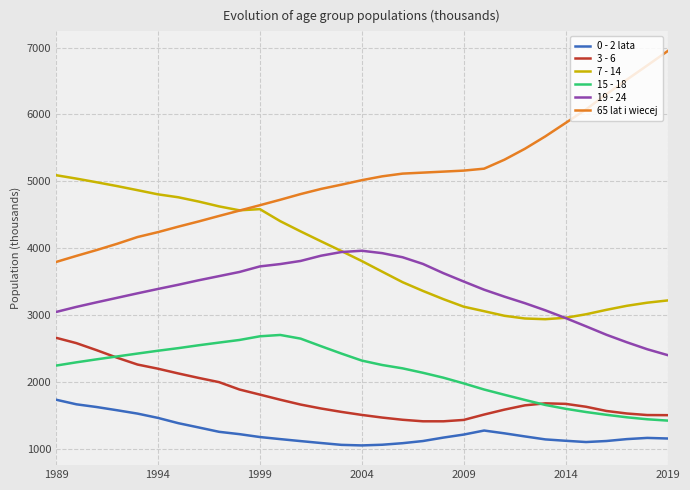

What is the smallest value displayed?

1055.6